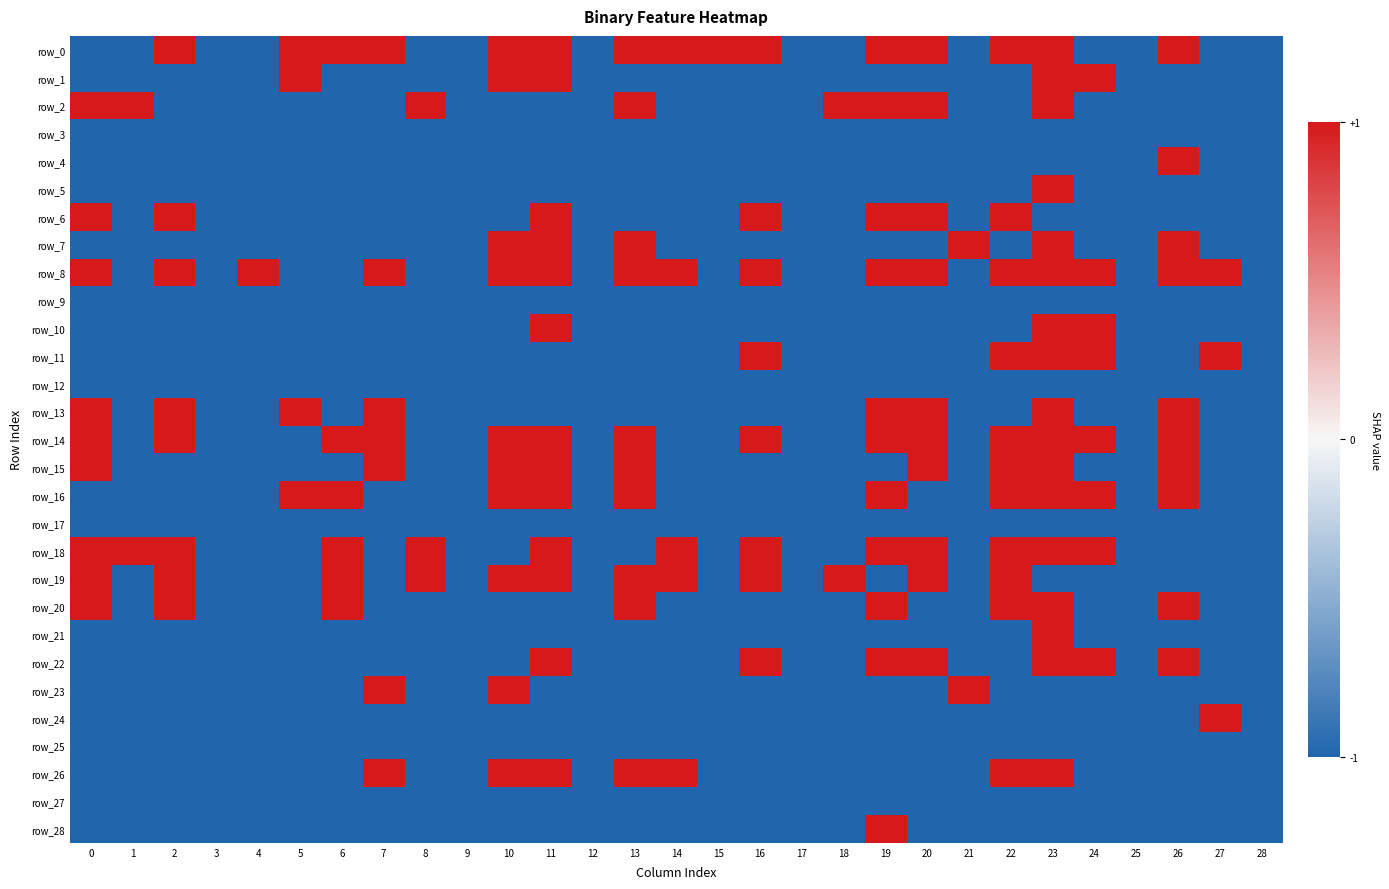

Reading left to right, transcribe all the data shown in this chart.

row_0: 0=-1	1=-1	2=1	3=-1	4=-1	5=1	6=1	7=1	8=-1	9=-1	10=1	11=1	12=-1	13=1	14=1	15=1	16=1	17=-1	18=-1	19=1	20=1	21=-1	22=1	23=1	24=-1	25=-1	26=1	27=-1	28=-1
row_1: 0=-1	1=-1	2=-1	3=-1	4=-1	5=1	6=-1	7=-1	8=-1	9=-1	10=1	11=1	12=-1	13=-1	14=-1	15=-1	16=-1	17=-1	18=-1	19=-1	20=-1	21=-1	22=-1	23=1	24=1	25=-1	26=-1	27=-1	28=-1
row_2: 0=1	1=1	2=-1	3=-1	4=-1	5=-1	6=-1	7=-1	8=1	9=-1	10=-1	11=-1	12=-1	13=1	14=-1	15=-1	16=-1	17=-1	18=1	19=1	20=1	21=-1	22=-1	23=1	24=-1	25=-1	26=-1	27=-1	28=-1
row_3: 0=-1	1=-1	2=-1	3=-1	4=-1	5=-1	6=-1	7=-1	8=-1	9=-1	10=-1	11=-1	12=-1	13=-1	14=-1	15=-1	16=-1	17=-1	18=-1	19=-1	20=-1	21=-1	22=-1	23=-1	24=-1	25=-1	26=-1	27=-1	28=-1
row_4: 0=-1	1=-1	2=-1	3=-1	4=-1	5=-1	6=-1	7=-1	8=-1	9=-1	10=-1	11=-1	12=-1	13=-1	14=-1	15=-1	16=-1	17=-1	18=-1	19=-1	20=-1	21=-1	22=-1	23=-1	24=-1	25=-1	26=1	27=-1	28=-1
row_5: 0=-1	1=-1	2=-1	3=-1	4=-1	5=-1	6=-1	7=-1	8=-1	9=-1	10=-1	11=-1	12=-1	13=-1	14=-1	15=-1	16=-1	17=-1	18=-1	19=-1	20=-1	21=-1	22=-1	23=1	24=-1	25=-1	26=-1	27=-1	28=-1
row_6: 0=1	1=-1	2=1	3=-1	4=-1	5=-1	6=-1	7=-1	8=-1	9=-1	10=-1	11=1	12=-1	13=-1	14=-1	15=-1	16=1	17=-1	18=-1	19=1	20=1	21=-1	22=1	23=-1	24=-1	25=-1	26=-1	27=-1	28=-1
row_7: 0=-1	1=-1	2=-1	3=-1	4=-1	5=-1	6=-1	7=-1	8=-1	9=-1	10=1	11=1	12=-1	13=1	14=-1	15=-1	16=-1	17=-1	18=-1	19=-1	20=-1	21=1	22=-1	23=1	24=-1	25=-1	26=1	27=-1	28=-1
row_8: 0=1	1=-1	2=1	3=-1	4=1	5=-1	6=-1	7=1	8=-1	9=-1	10=1	11=1	12=-1	13=1	14=1	15=-1	16=1	17=-1	18=-1	19=1	20=1	21=-1	22=1	23=1	24=1	25=-1	26=1	27=1	28=-1
row_9: 0=-1	1=-1	2=-1	3=-1	4=-1	5=-1	6=-1	7=-1	8=-1	9=-1	10=-1	11=-1	12=-1	13=-1	14=-1	15=-1	16=-1	17=-1	18=-1	19=-1	20=-1	21=-1	22=-1	23=-1	24=-1	25=-1	26=-1	27=-1	28=-1
row_10: 0=-1	1=-1	2=-1	3=-1	4=-1	5=-1	6=-1	7=-1	8=-1	9=-1	10=-1	11=1	12=-1	13=-1	14=-1	15=-1	16=-1	17=-1	18=-1	19=-1	20=-1	21=-1	22=-1	23=1	24=1	25=-1	26=-1	27=-1	28=-1
row_11: 0=-1	1=-1	2=-1	3=-1	4=-1	5=-1	6=-1	7=-1	8=-1	9=-1	10=-1	11=-1	12=-1	13=-1	14=-1	15=-1	16=1	17=-1	18=-1	19=-1	20=-1	21=-1	22=1	23=1	24=1	25=-1	26=-1	27=1	28=-1
row_12: 0=-1	1=-1	2=-1	3=-1	4=-1	5=-1	6=-1	7=-1	8=-1	9=-1	10=-1	11=-1	12=-1	13=-1	14=-1	15=-1	16=-1	17=-1	18=-1	19=-1	20=-1	21=-1	22=-1	23=-1	24=-1	25=-1	26=-1	27=-1	28=-1
row_13: 0=1	1=-1	2=1	3=-1	4=-1	5=1	6=-1	7=1	8=-1	9=-1	10=-1	11=-1	12=-1	13=-1	14=-1	15=-1	16=-1	17=-1	18=-1	19=1	20=1	21=-1	22=-1	23=1	24=-1	25=-1	26=1	27=-1	28=-1
row_14: 0=1	1=-1	2=1	3=-1	4=-1	5=-1	6=1	7=1	8=-1	9=-1	10=1	11=1	12=-1	13=1	14=-1	15=-1	16=1	17=-1	18=-1	19=1	20=1	21=-1	22=1	23=1	24=1	25=-1	26=1	27=-1	28=-1
row_15: 0=1	1=-1	2=-1	3=-1	4=-1	5=-1	6=-1	7=1	8=-1	9=-1	10=1	11=1	12=-1	13=1	14=-1	15=-1	16=-1	17=-1	18=-1	19=-1	20=1	21=-1	22=1	23=1	24=-1	25=-1	26=1	27=-1	28=-1
row_16: 0=-1	1=-1	2=-1	3=-1	4=-1	5=1	6=1	7=-1	8=-1	9=-1	10=1	11=1	12=-1	13=1	14=-1	15=-1	16=-1	17=-1	18=-1	19=1	20=-1	21=-1	22=1	23=1	24=1	25=-1	26=1	27=-1	28=-1
row_17: 0=-1	1=-1	2=-1	3=-1	4=-1	5=-1	6=-1	7=-1	8=-1	9=-1	10=-1	11=-1	12=-1	13=-1	14=-1	15=-1	16=-1	17=-1	18=-1	19=-1	20=-1	21=-1	22=-1	23=-1	24=-1	25=-1	26=-1	27=-1	28=-1
row_18: 0=1	1=1	2=1	3=-1	4=-1	5=-1	6=1	7=-1	8=1	9=-1	10=-1	11=1	12=-1	13=-1	14=1	15=-1	16=1	17=-1	18=-1	19=1	20=1	21=-1	22=1	23=1	24=1	25=-1	26=-1	27=-1	28=-1
row_19: 0=1	1=-1	2=1	3=-1	4=-1	5=-1	6=1	7=-1	8=1	9=-1	10=1	11=1	12=-1	13=1	14=1	15=-1	16=1	17=-1	18=1	19=-1	20=1	21=-1	22=1	23=-1	24=-1	25=-1	26=-1	27=-1	28=-1
row_20: 0=1	1=-1	2=1	3=-1	4=-1	5=-1	6=1	7=-1	8=-1	9=-1	10=-1	11=-1	12=-1	13=1	14=-1	15=-1	16=-1	17=-1	18=-1	19=1	20=-1	21=-1	22=1	23=1	24=-1	25=-1	26=1	27=-1	28=-1
row_21: 0=-1	1=-1	2=-1	3=-1	4=-1	5=-1	6=-1	7=-1	8=-1	9=-1	10=-1	11=-1	12=-1	13=-1	14=-1	15=-1	16=-1	17=-1	18=-1	19=-1	20=-1	21=-1	22=-1	23=1	24=-1	25=-1	26=-1	27=-1	28=-1
row_22: 0=-1	1=-1	2=-1	3=-1	4=-1	5=-1	6=-1	7=-1	8=-1	9=-1	10=-1	11=1	12=-1	13=-1	14=-1	15=-1	16=1	17=-1	18=-1	19=1	20=1	21=-1	22=-1	23=1	24=1	25=-1	26=1	27=-1	28=-1
row_23: 0=-1	1=-1	2=-1	3=-1	4=-1	5=-1	6=-1	7=1	8=-1	9=-1	10=1	11=-1	12=-1	13=-1	14=-1	15=-1	16=-1	17=-1	18=-1	19=-1	20=-1	21=1	22=-1	23=-1	24=-1	25=-1	26=-1	27=-1	28=-1
row_24: 0=-1	1=-1	2=-1	3=-1	4=-1	5=-1	6=-1	7=-1	8=-1	9=-1	10=-1	11=-1	12=-1	13=-1	14=-1	15=-1	16=-1	17=-1	18=-1	19=-1	20=-1	21=-1	22=-1	23=-1	24=-1	25=-1	26=-1	27=1	28=-1
row_25: 0=-1	1=-1	2=-1	3=-1	4=-1	5=-1	6=-1	7=-1	8=-1	9=-1	10=-1	11=-1	12=-1	13=-1	14=-1	15=-1	16=-1	17=-1	18=-1	19=-1	20=-1	21=-1	22=-1	23=-1	24=-1	25=-1	26=-1	27=-1	28=-1
row_26: 0=-1	1=-1	2=-1	3=-1	4=-1	5=-1	6=-1	7=1	8=-1	9=-1	10=1	11=1	12=-1	13=1	14=1	15=-1	16=-1	17=-1	18=-1	19=-1	20=-1	21=-1	22=1	23=1	24=-1	25=-1	26=-1	27=-1	28=-1
row_27: 0=-1	1=-1	2=-1	3=-1	4=-1	5=-1	6=-1	7=-1	8=-1	9=-1	10=-1	11=-1	12=-1	13=-1	14=-1	15=-1	16=-1	17=-1	18=-1	19=-1	20=-1	21=-1	22=-1	23=-1	24=-1	25=-1	26=-1	27=-1	28=-1
row_28: 0=-1	1=-1	2=-1	3=-1	4=-1	5=-1	6=-1	7=-1	8=-1	9=-1	10=-1	11=-1	12=-1	13=-1	14=-1	15=-1	16=-1	17=-1	18=-1	19=1	20=-1	21=-1	22=-1	23=-1	24=-1	25=-1	26=-1	27=-1	28=-1